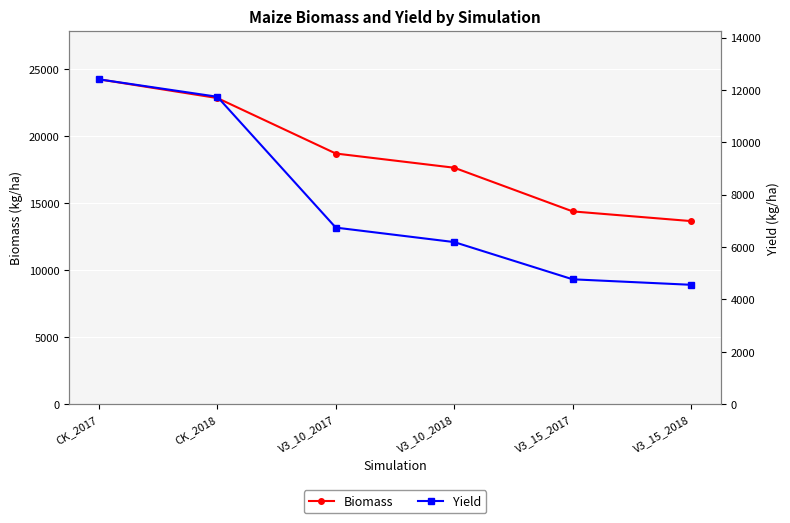

The value of Yield at V3_15_2018 is 6052. True or false?

False